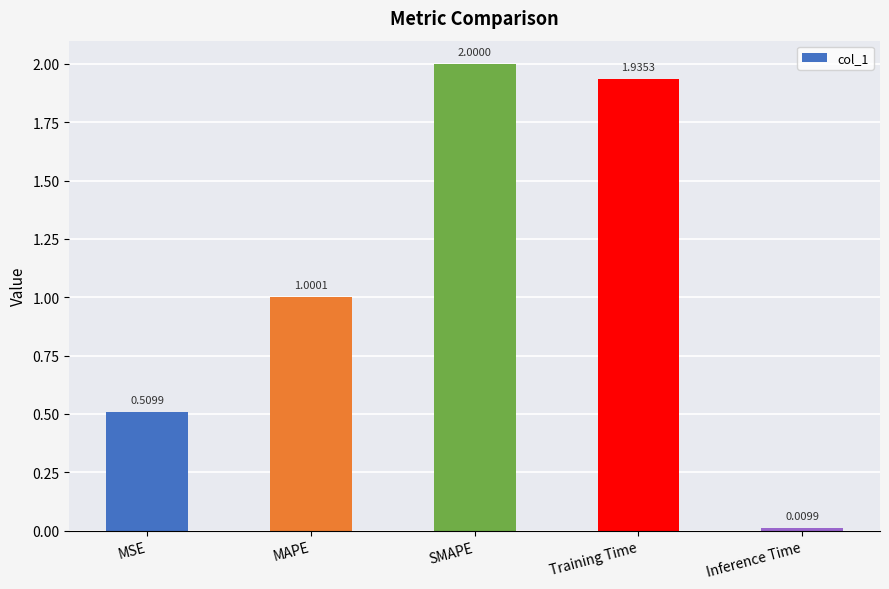

How many values exceed 1?

3